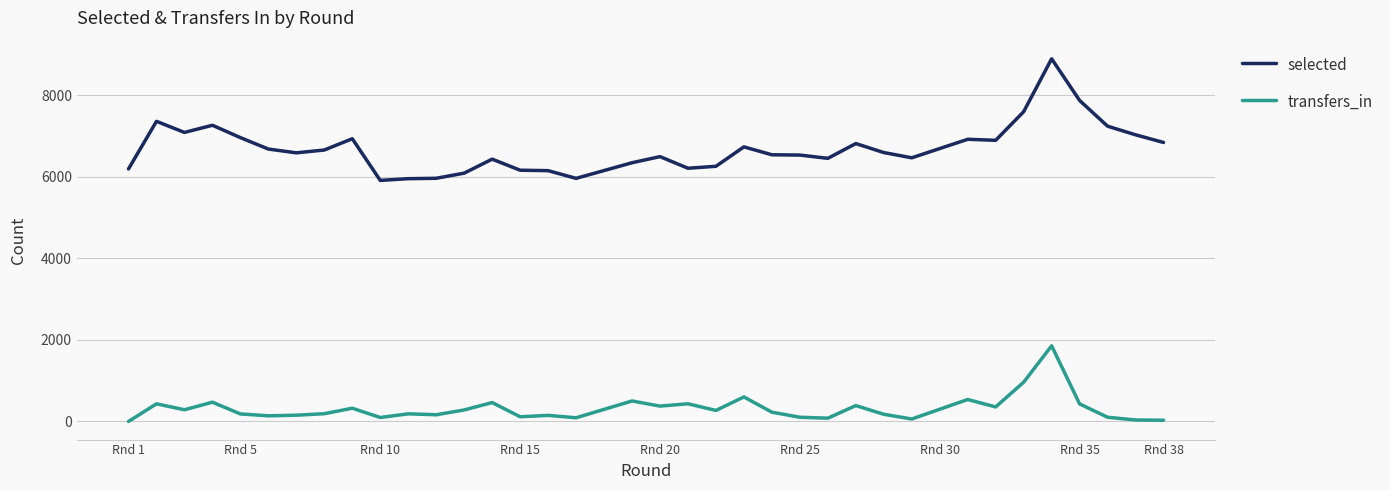

Is the value of selected at Rnd 38 greater than the value of transfers_in at Rnd 15?

Yes